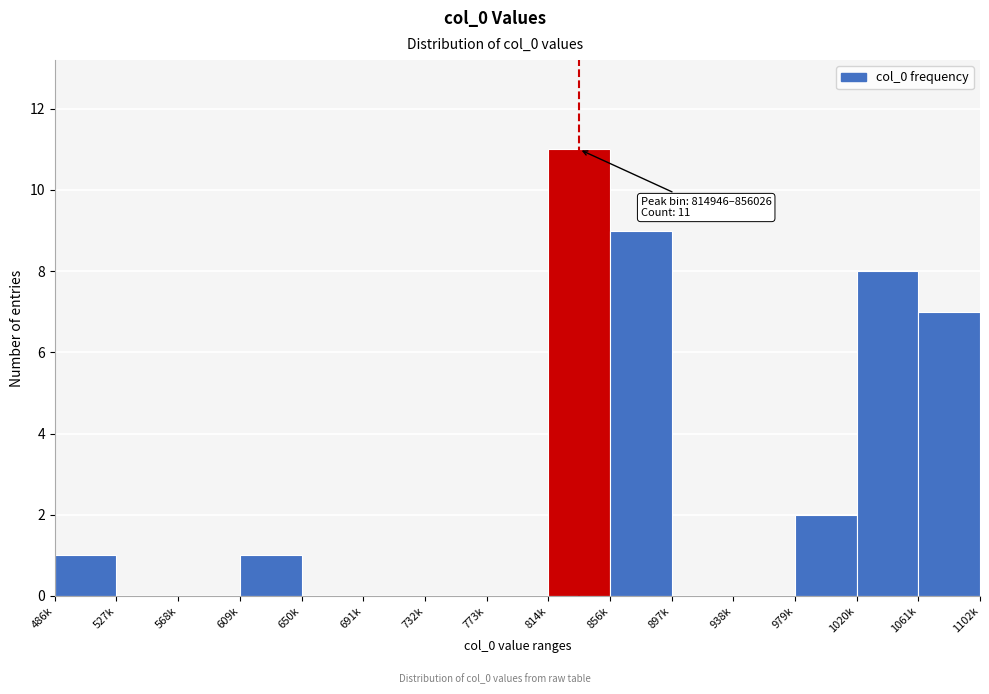

Reading left to right, list all the values displayed in this chart.

486k=1	527k=0	568k=0	609k=1	650k=0	691k=0	732k=0	773k=0	814k=11	856k=9	897k=0	938k=0	979k=2	1020k=8	1061k=7